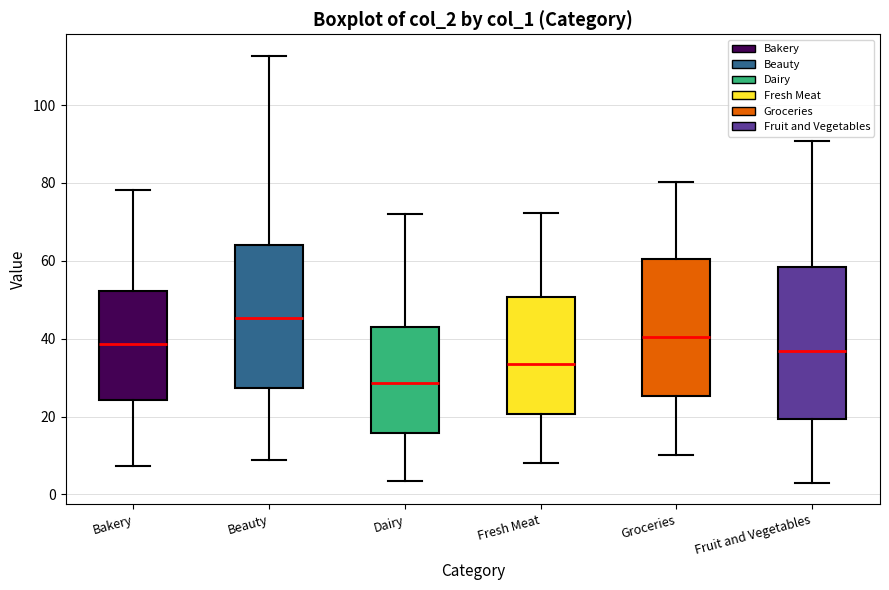

Reading left to right, transcribe this box plot: for each box, give where its median line is, the range the box spans, and where its two whiskers end, as read against the y-axis. The values are not printed on the chart, so give them approximately, as read against the axis.

Bakery: median 38, box 24 to 52, whiskers 8 to 78
Beauty: median 46, box 28 to 64, whiskers 8 to 112
Dairy: median 28, box 16 to 44, whiskers 4 to 72
Fresh Meat: median 34, box 20 to 50, whiskers 8 to 72
Groceries: median 40, box 26 to 60, whiskers 10 to 80
Fruit and Vegetables: median 36, box 20 to 58, whiskers 2 to 90